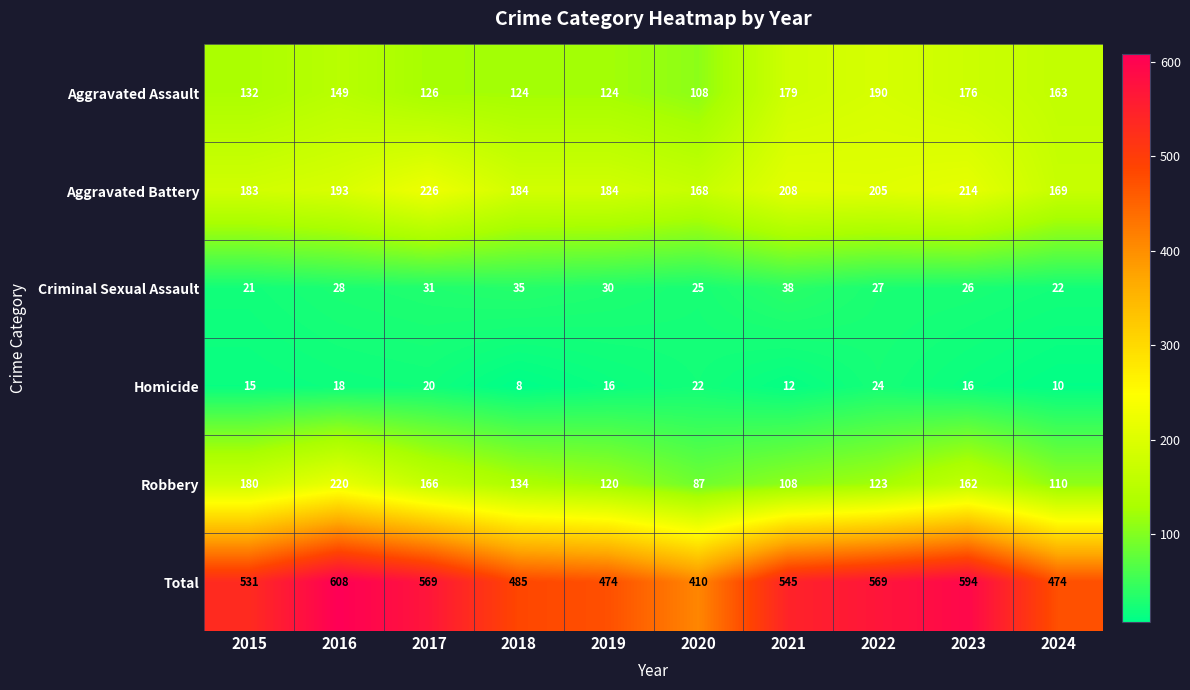

At how many categories does at least one series exceed 465?

9